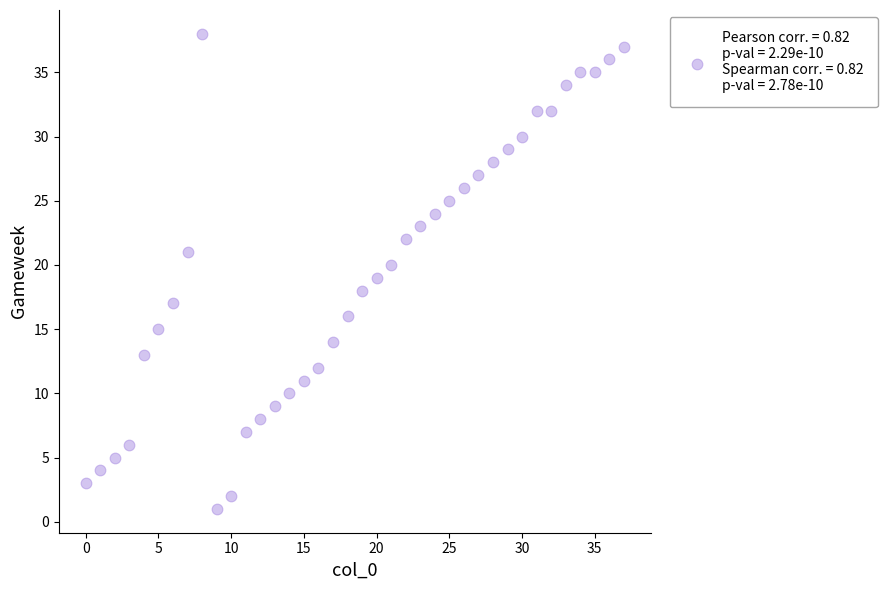

What is the range of X values (max minus min)?

37